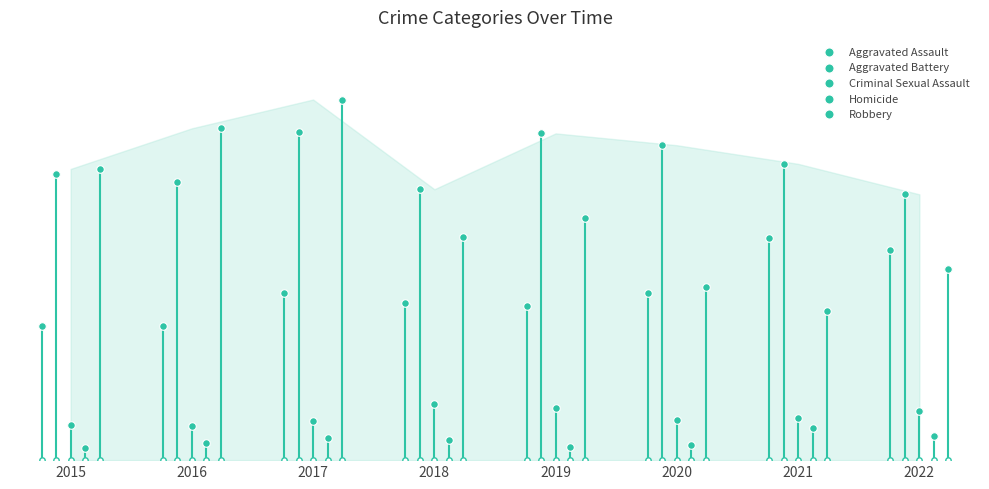

Which series has the largest total across all categories?

Aggravated Battery